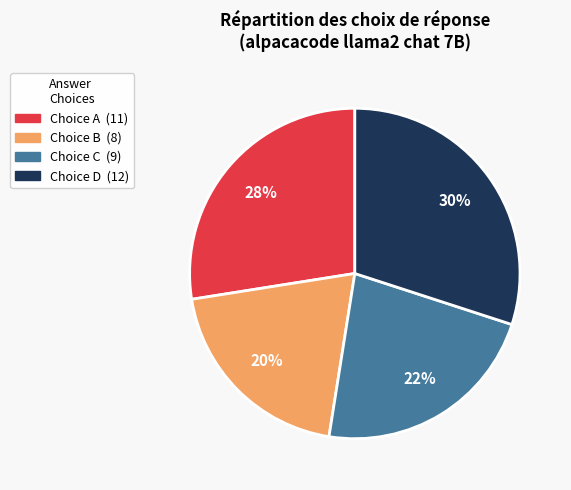

How many segments does this pie chart have?

4